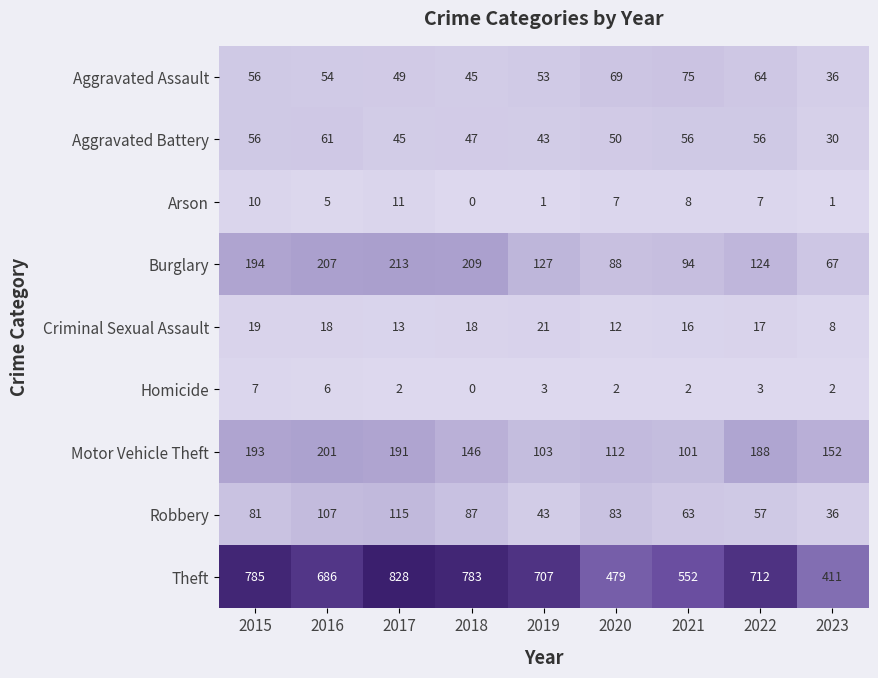

Where is Aggravated Battery nearest to the value 45?

2017